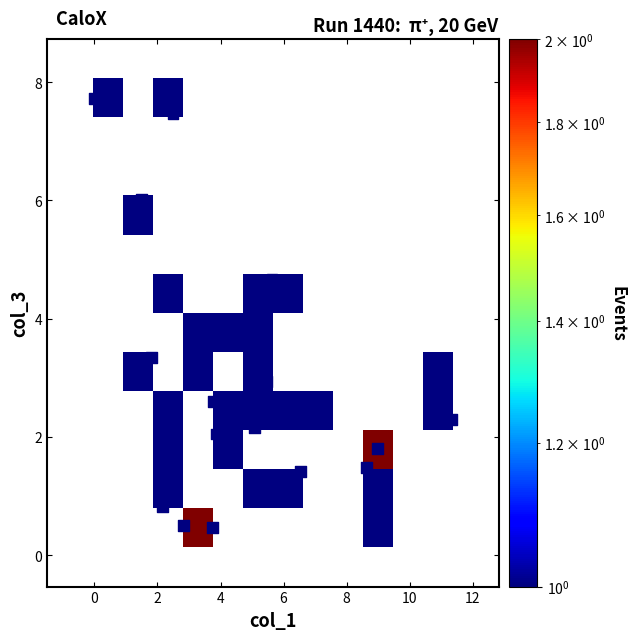

What is the range of Y values (max minus min)?

7.3